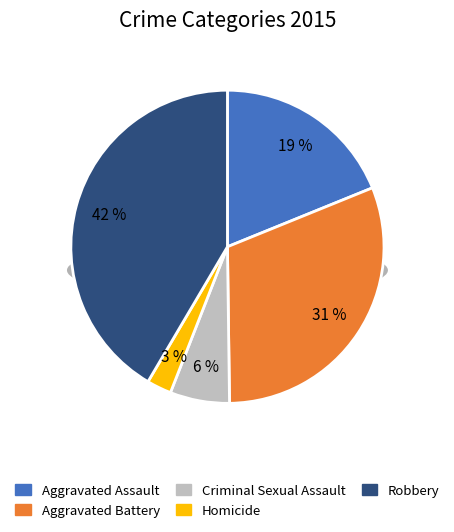

Rank the categories by value from lowest to highest.

Homicide, Criminal Sexual Assault, Aggravated Assault, Aggravated Battery, Robbery